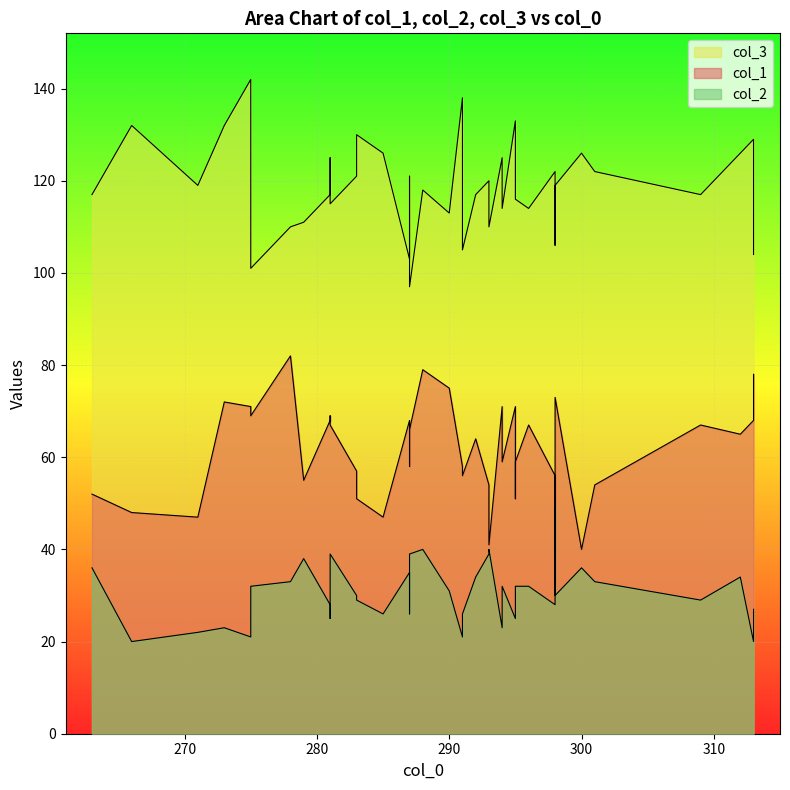

At which category does col_3 reach its first local peak?

266